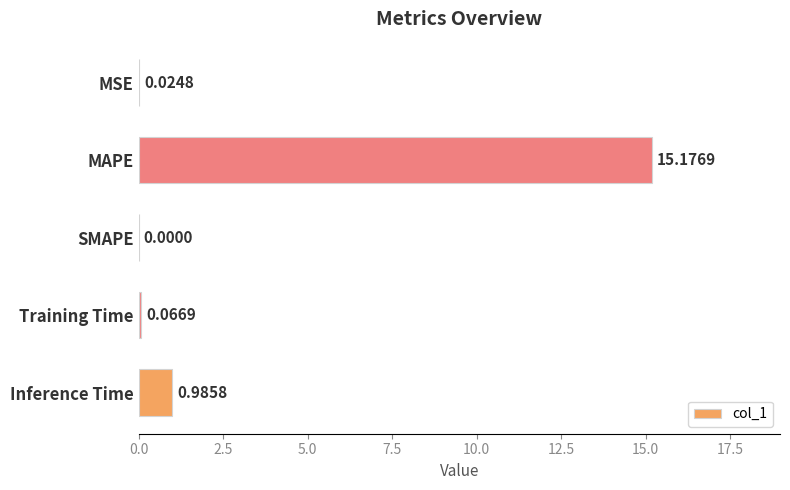

Which has a higher value, MAPE or SMAPE?

MAPE